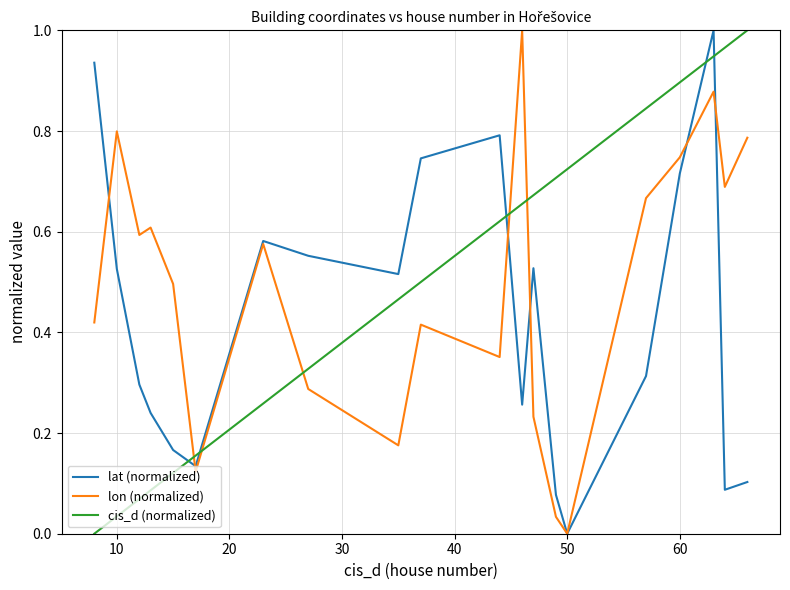

What is the sum of all lat (normalized) values?

8.6